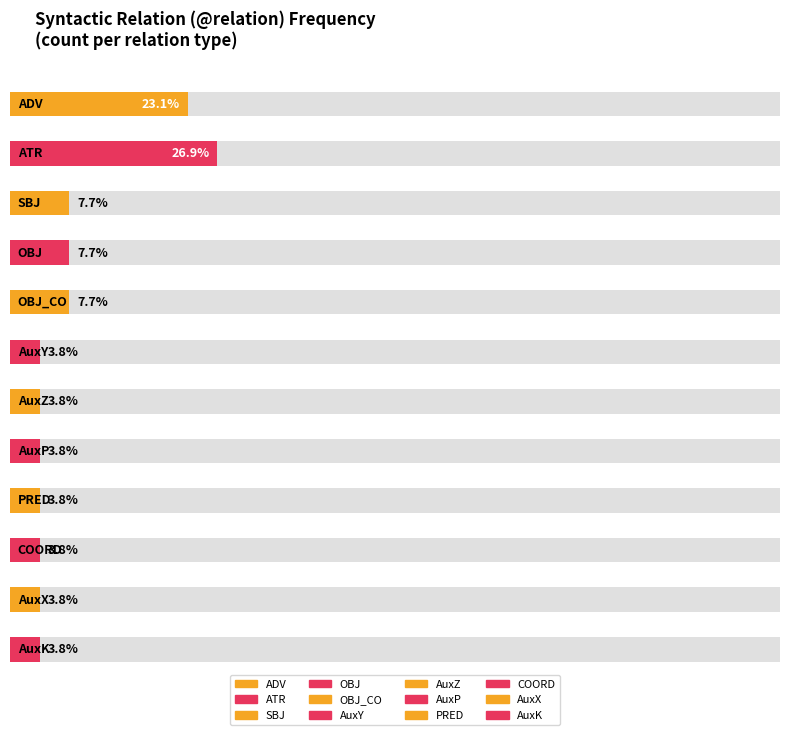

How many bars are there in total?

12